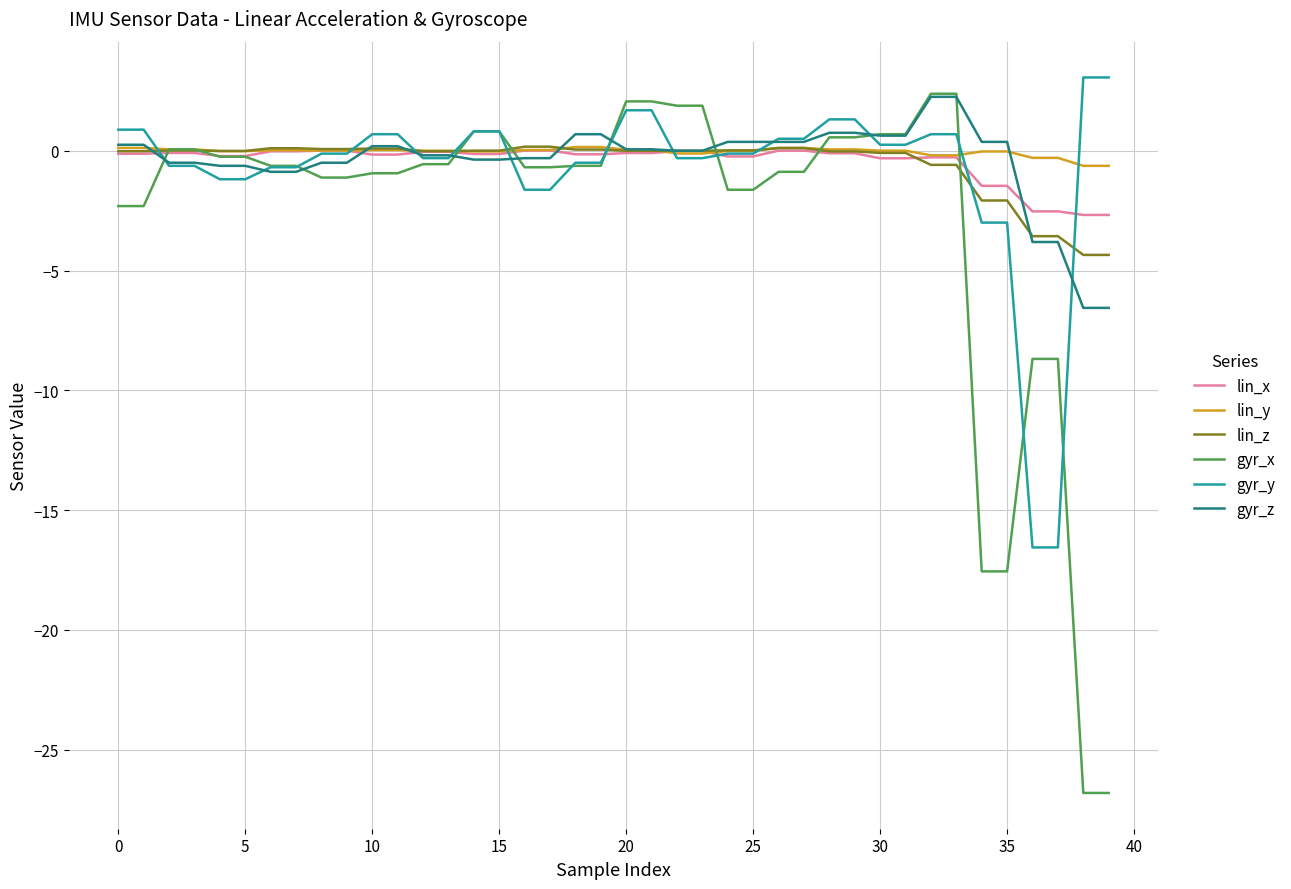

What is the greatest value displayed?

3.1